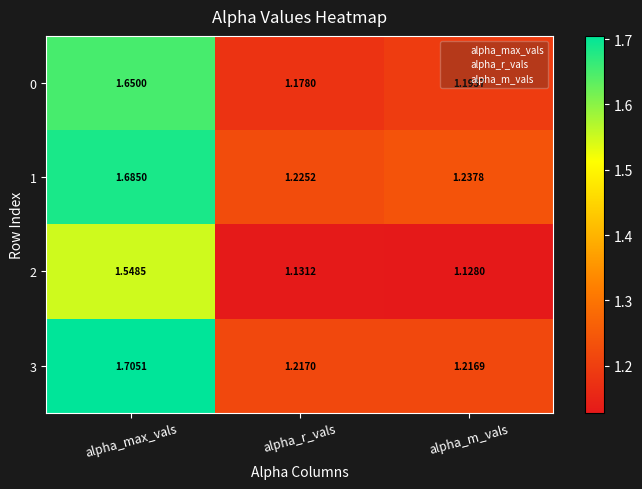

What is the spread (max minus min) of values at alpha_r_vals?

0.1